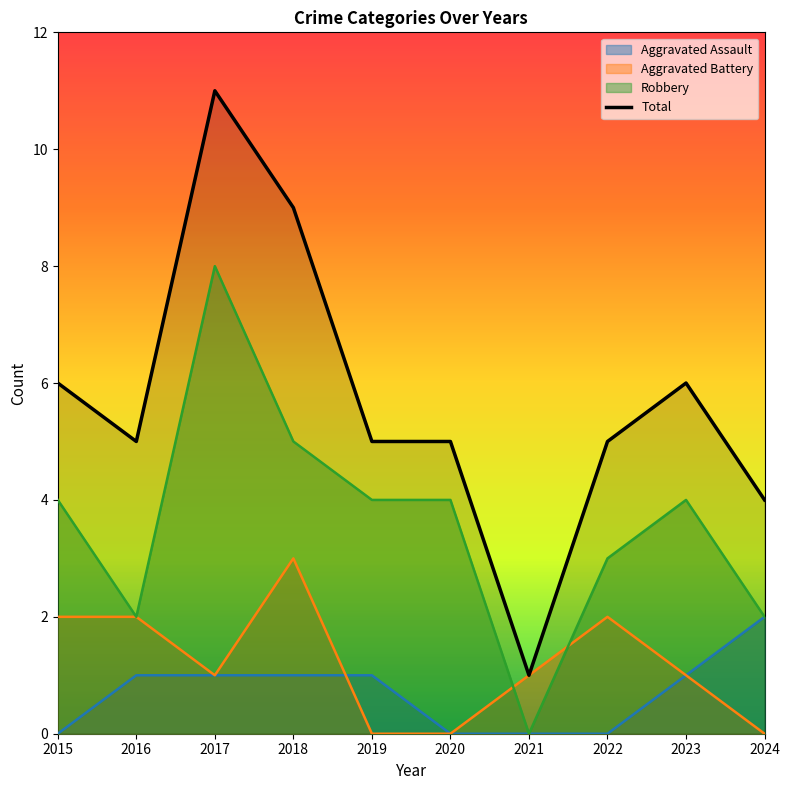

True or false: the data has more than 1 interior local peaks.

True